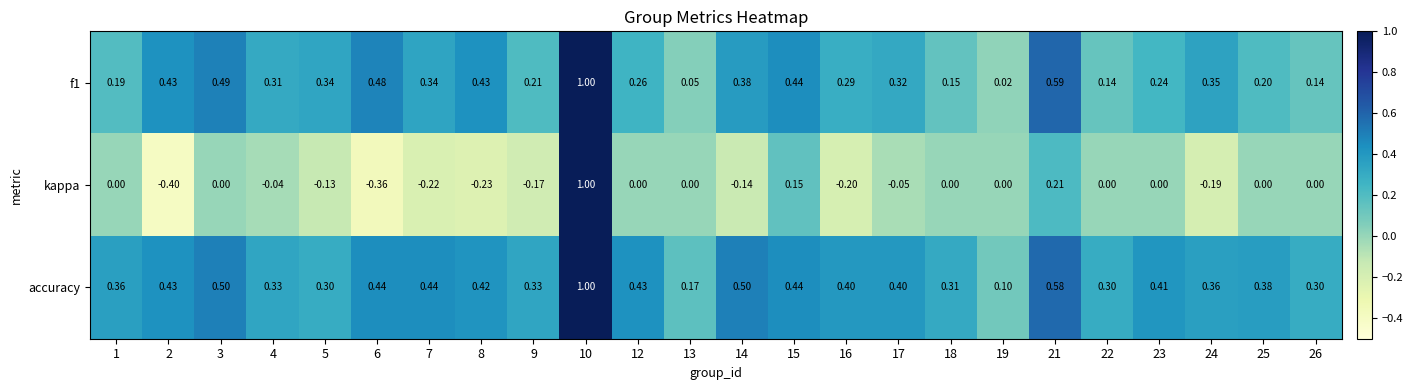

Which series has the largest range (max minus min)?

kappa